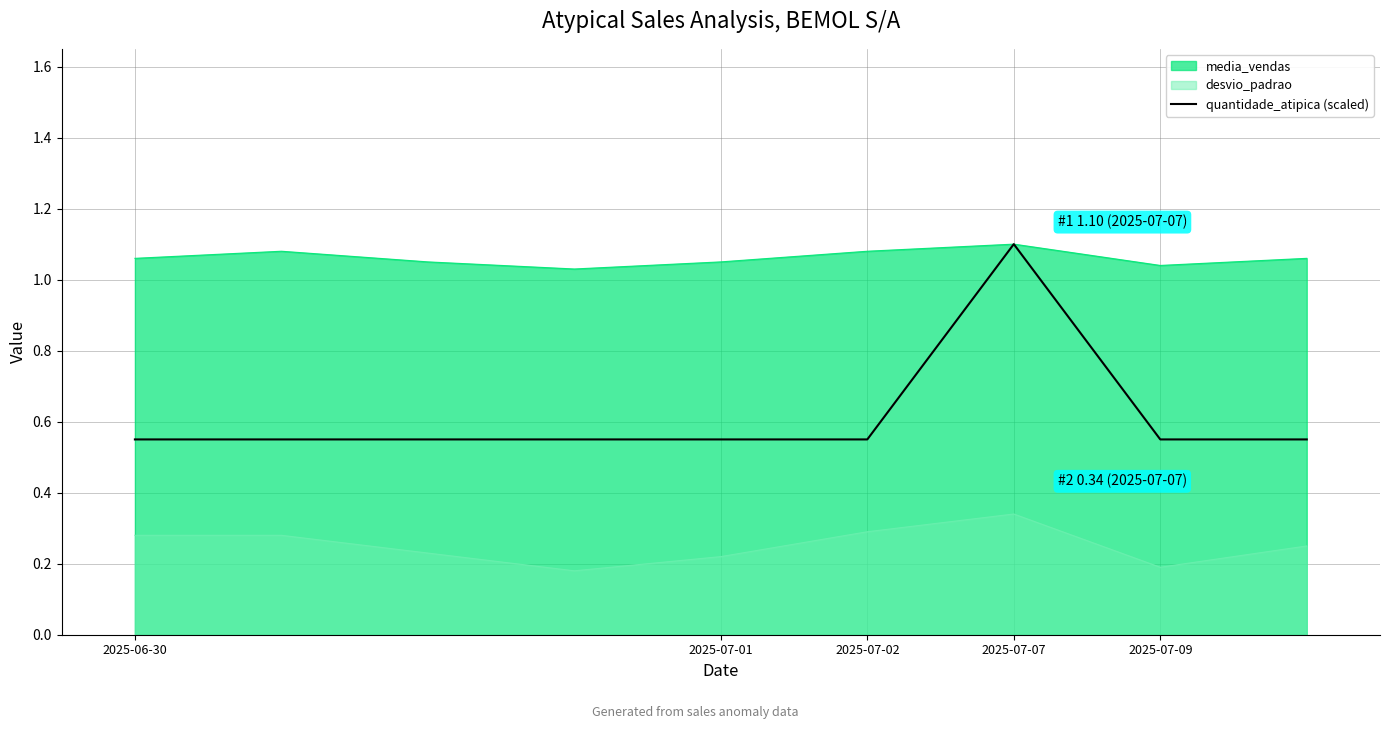

At 2025-07-02, list the series in order from largest to smallest.

media_vendas, quantidade_atipica (scaled), desvio_padrao